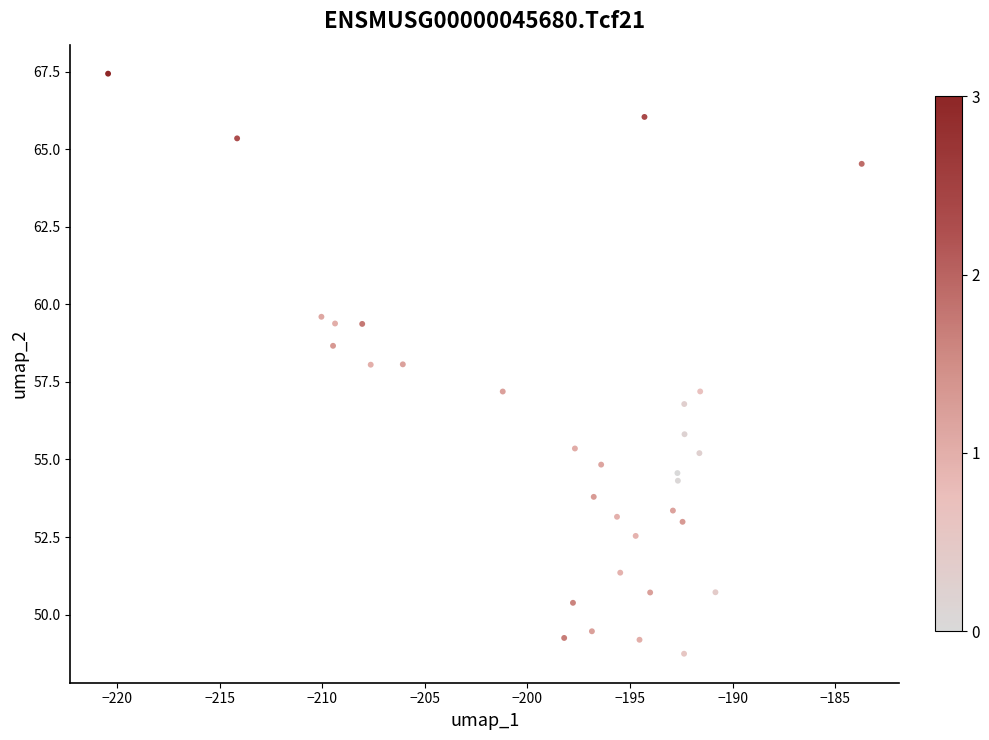

What is the range of Y values (max minus min)?

18.7